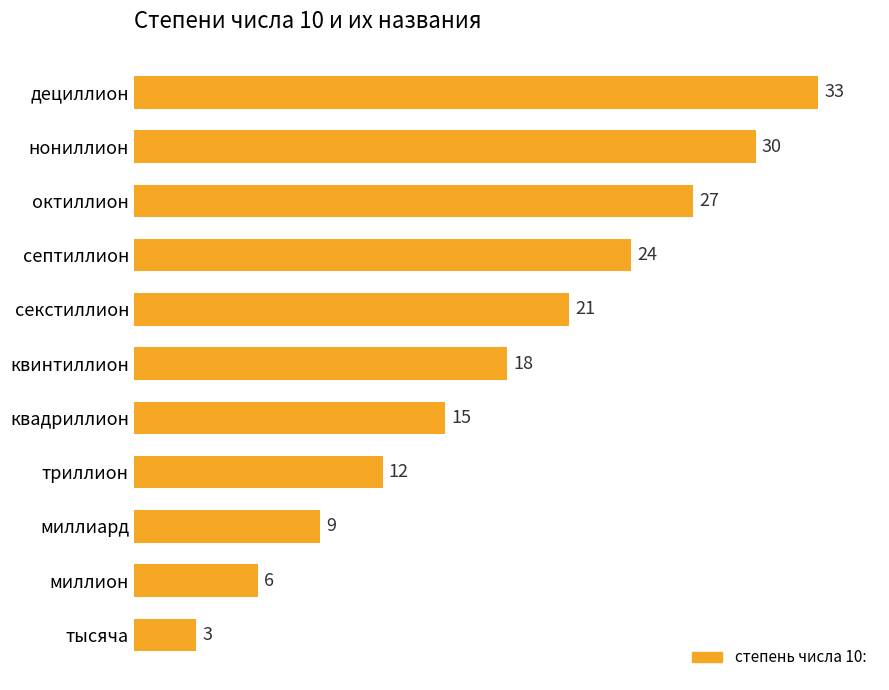

What is the difference between the second highest and minimum values?

27